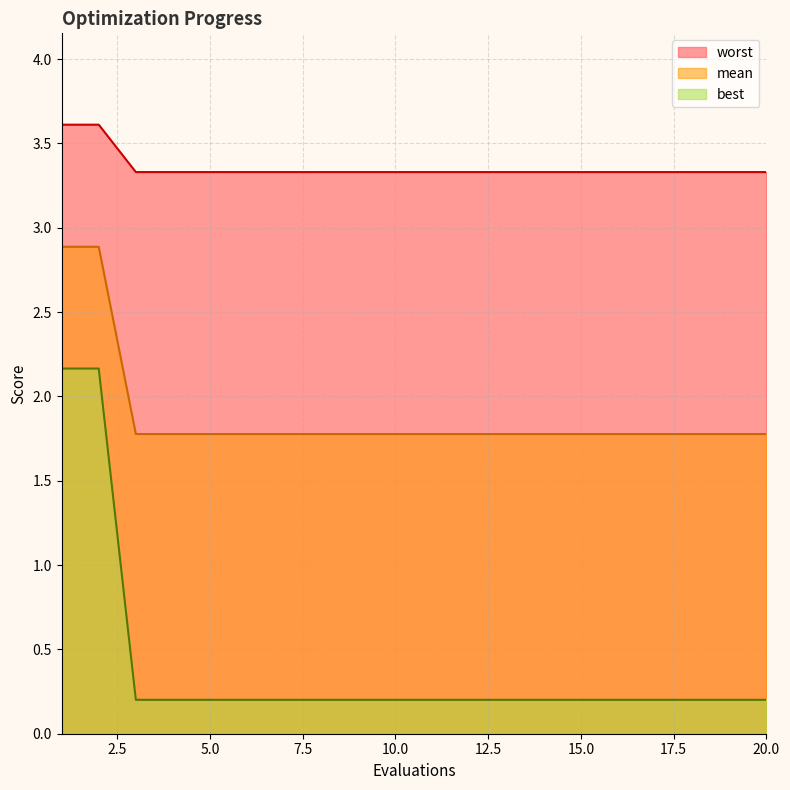

How many worst values are between 0 and 1?

18